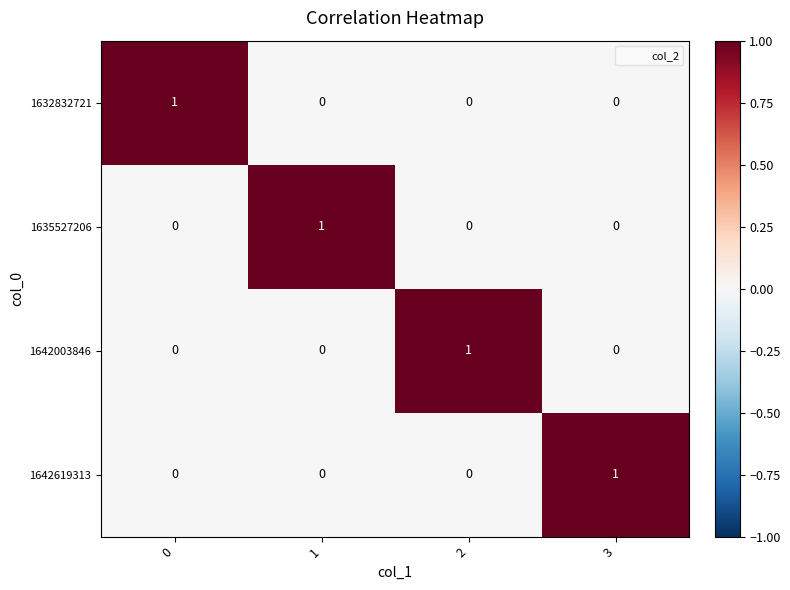

Is it true that 1632832721 equals 0 at 1?

True